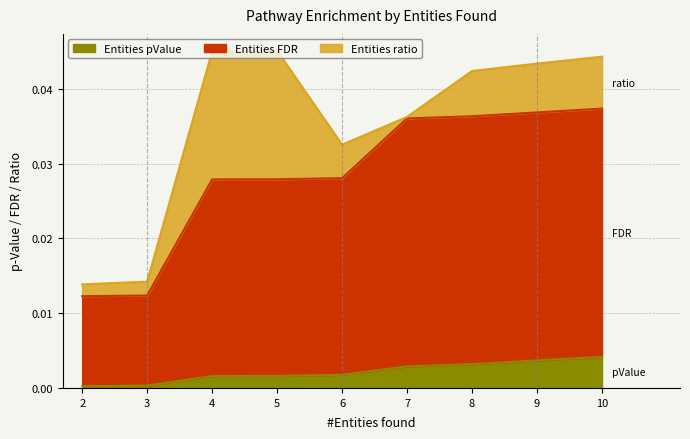

The value of Entities pValue at 2 is 0.0. True or false?

True